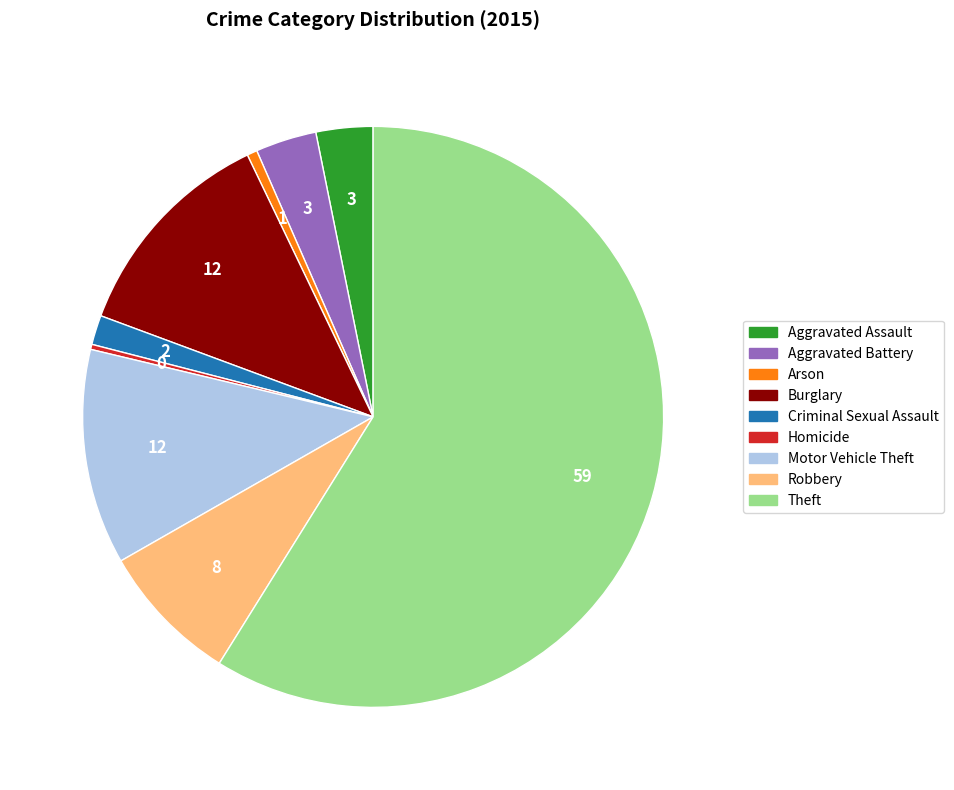

Do Aggravated Battery and Criminal Sexual Assault together represent more than half of the pie?

No